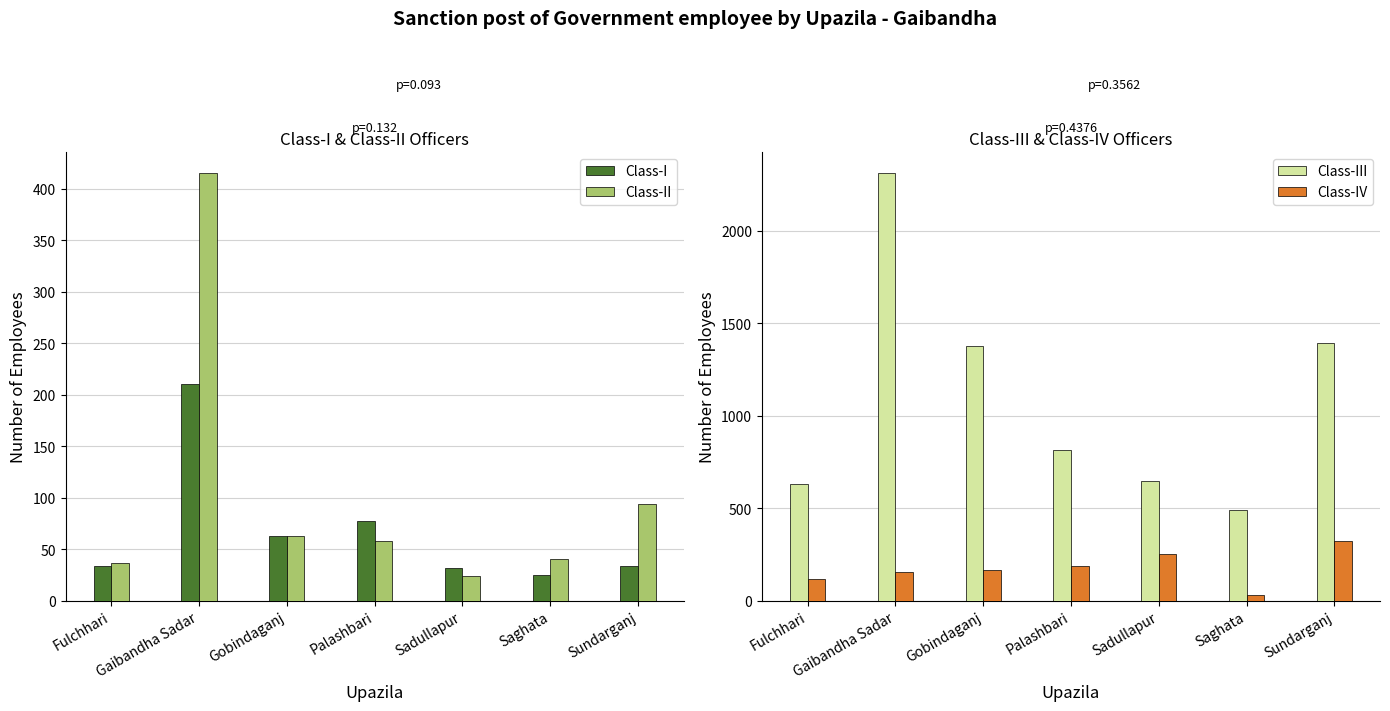

Reading right to left, extract all data points from this chart.

Class-I: 34	25	32	77	63	210	34
Class-II: 94	40	24	58	63	415	36
Class-III: 1394	488	646	815	1375	2310	630
Class-IV: 321	30	250	186	164	156	117